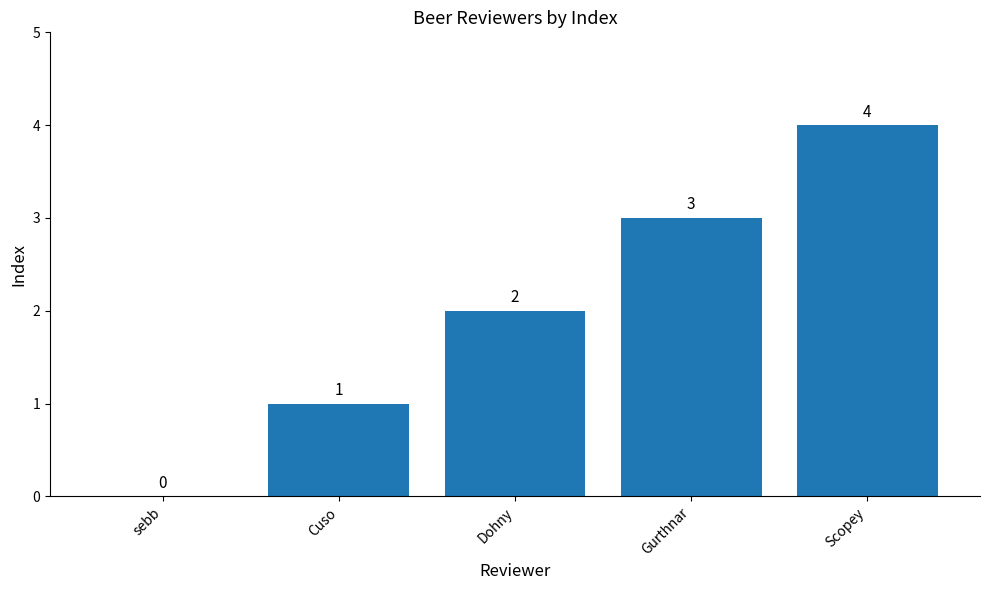

What is the ratio of the value at Dohny to the value at Cuso?

2.0